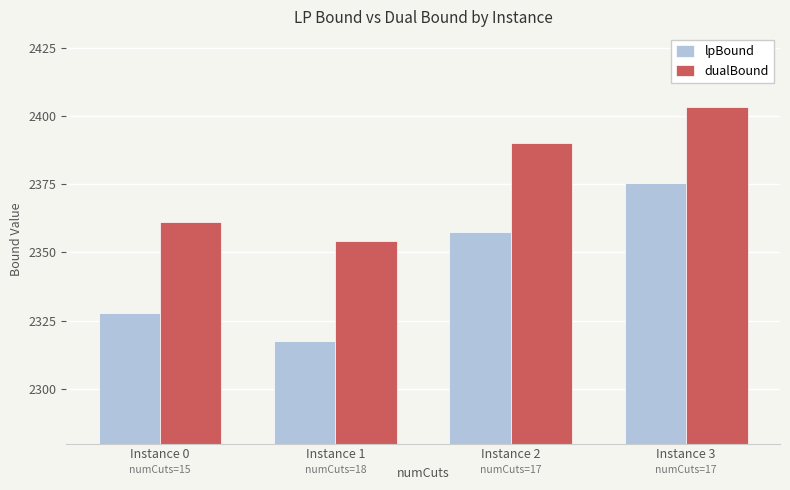

Where does the dualBound series first go above 2390?

Instance 2